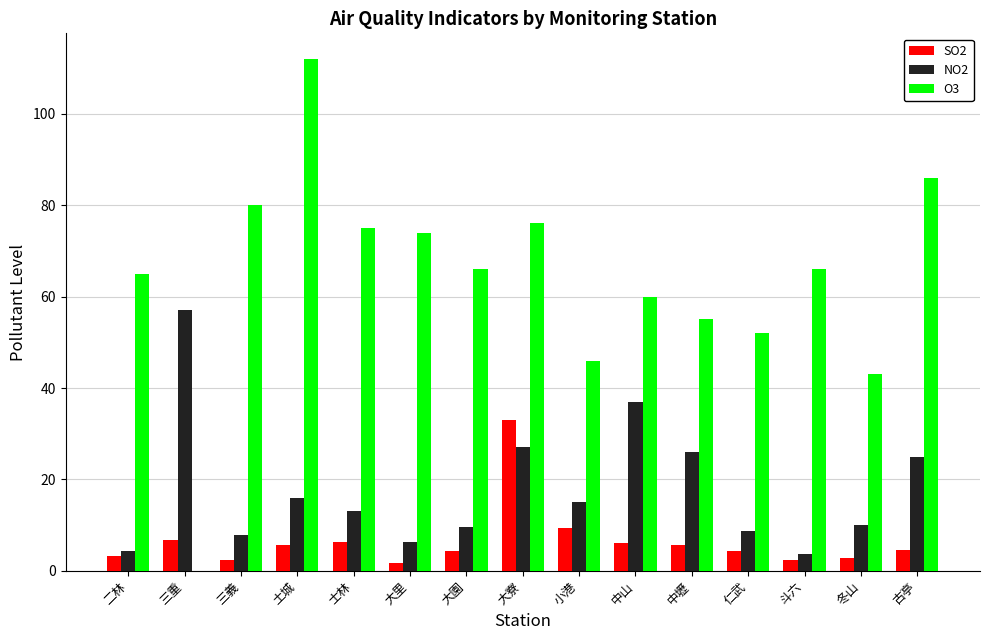

The NO2 series shows 8.7 at 仁武. True or false?

True